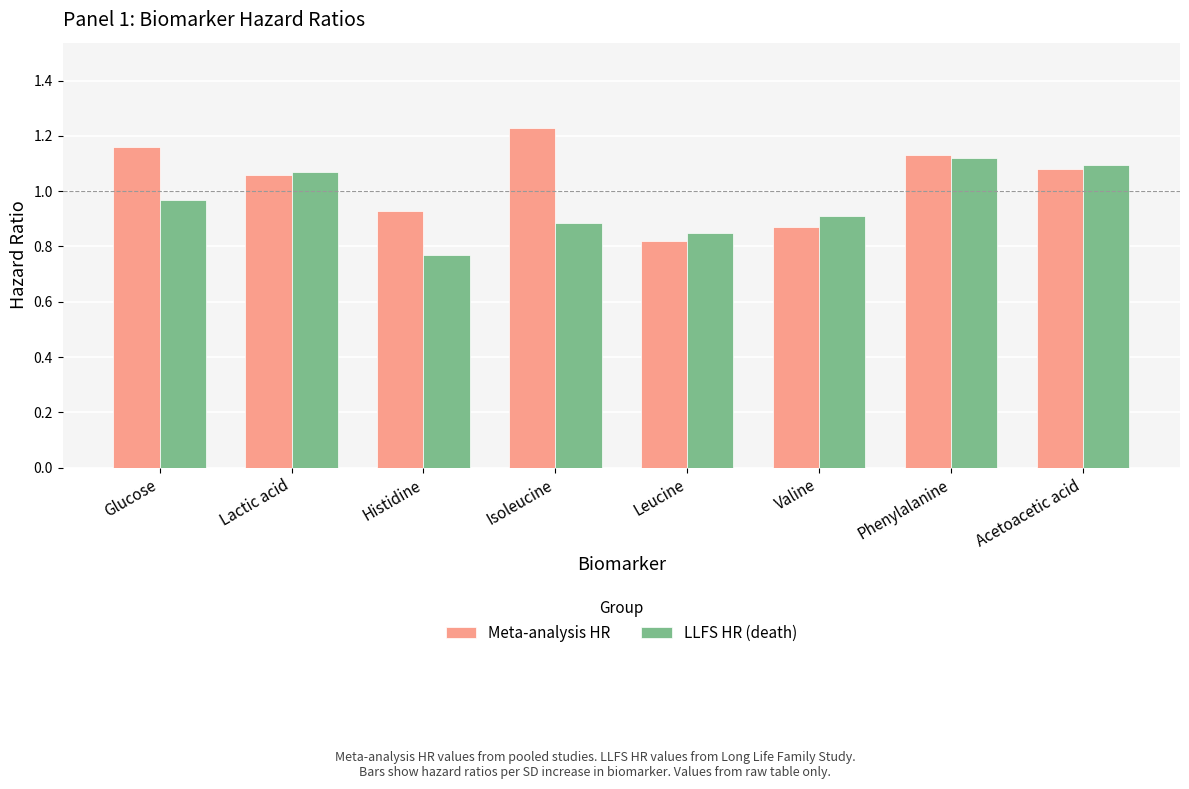

Rank the series by their average value, from lowest to highest.

LLFS HR (death), Meta-analysis HR